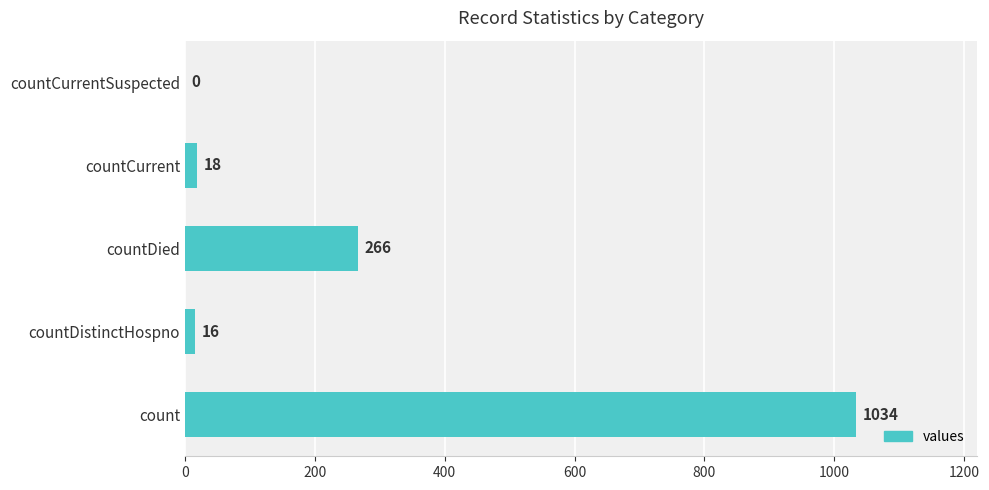

Are the bars horizontal?

Yes